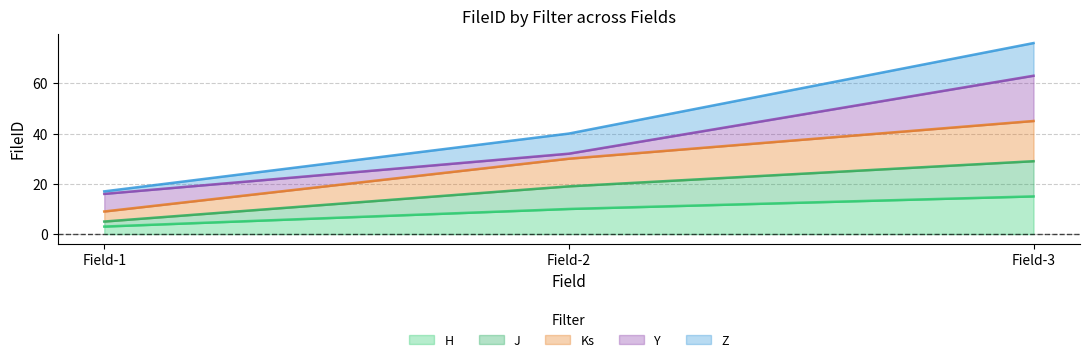

At which category is the sum across all series the highest?

Field-3